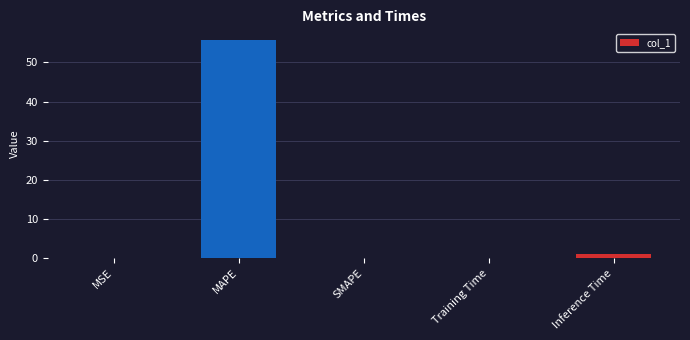

What is the change in value from MAPE to SMAPE?

-55.7